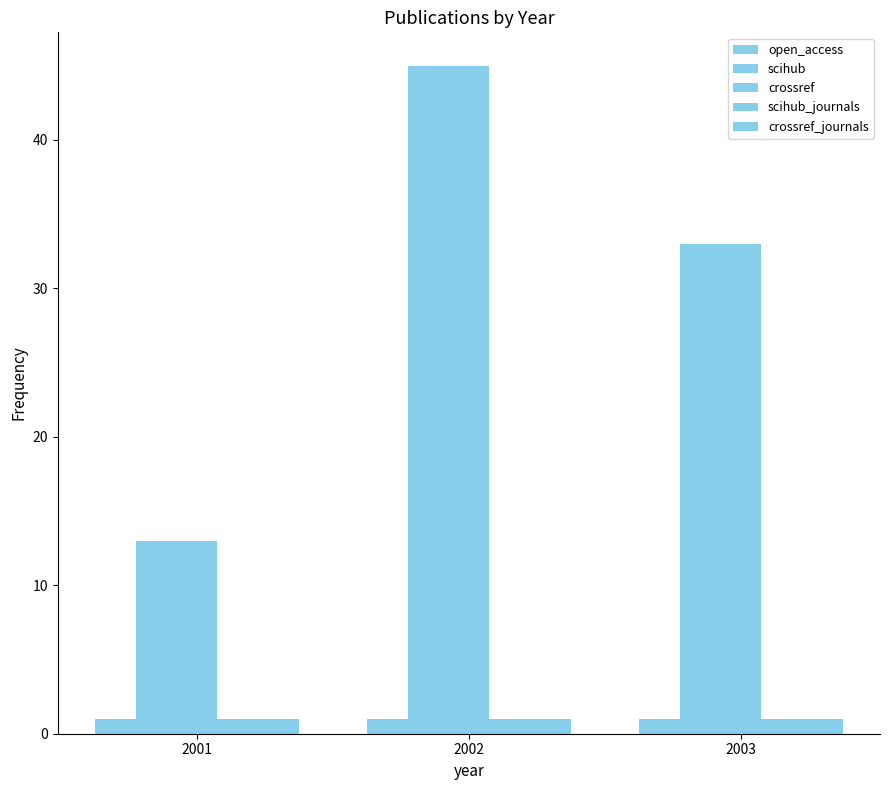

Which has a higher value, 2003 or 2001?

2003